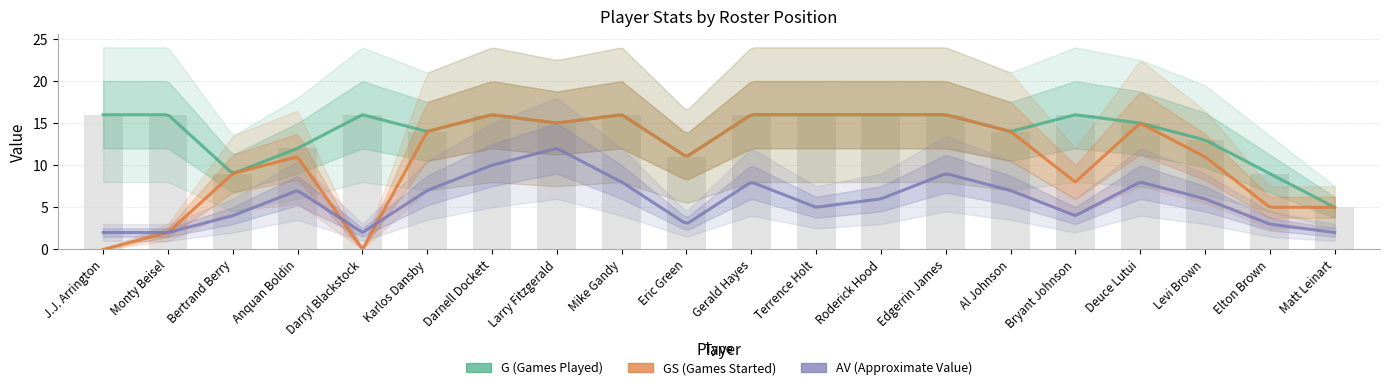

Are the bars horizontal?

No